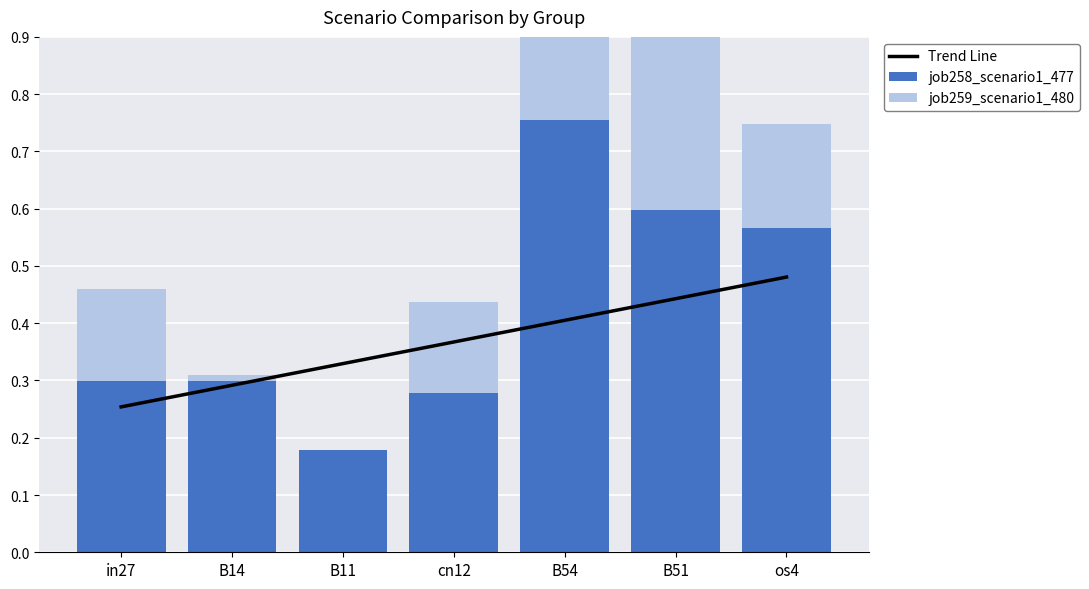

List the series in order of their overall mean, lowest first.

job259_scenario1_480, Trend Line, job258_scenario1_477